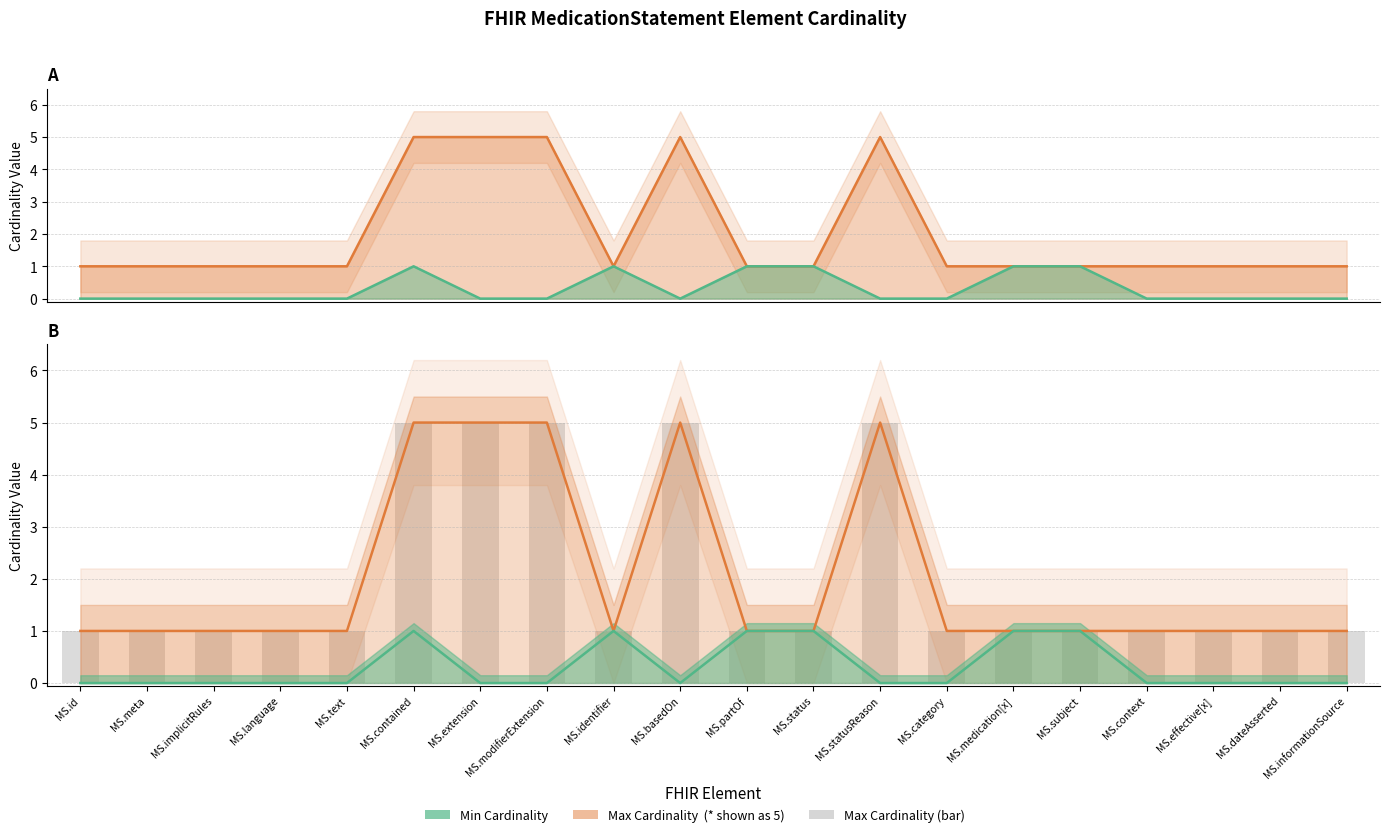

What is the sum of all Max Cardinality (bar) values?

40